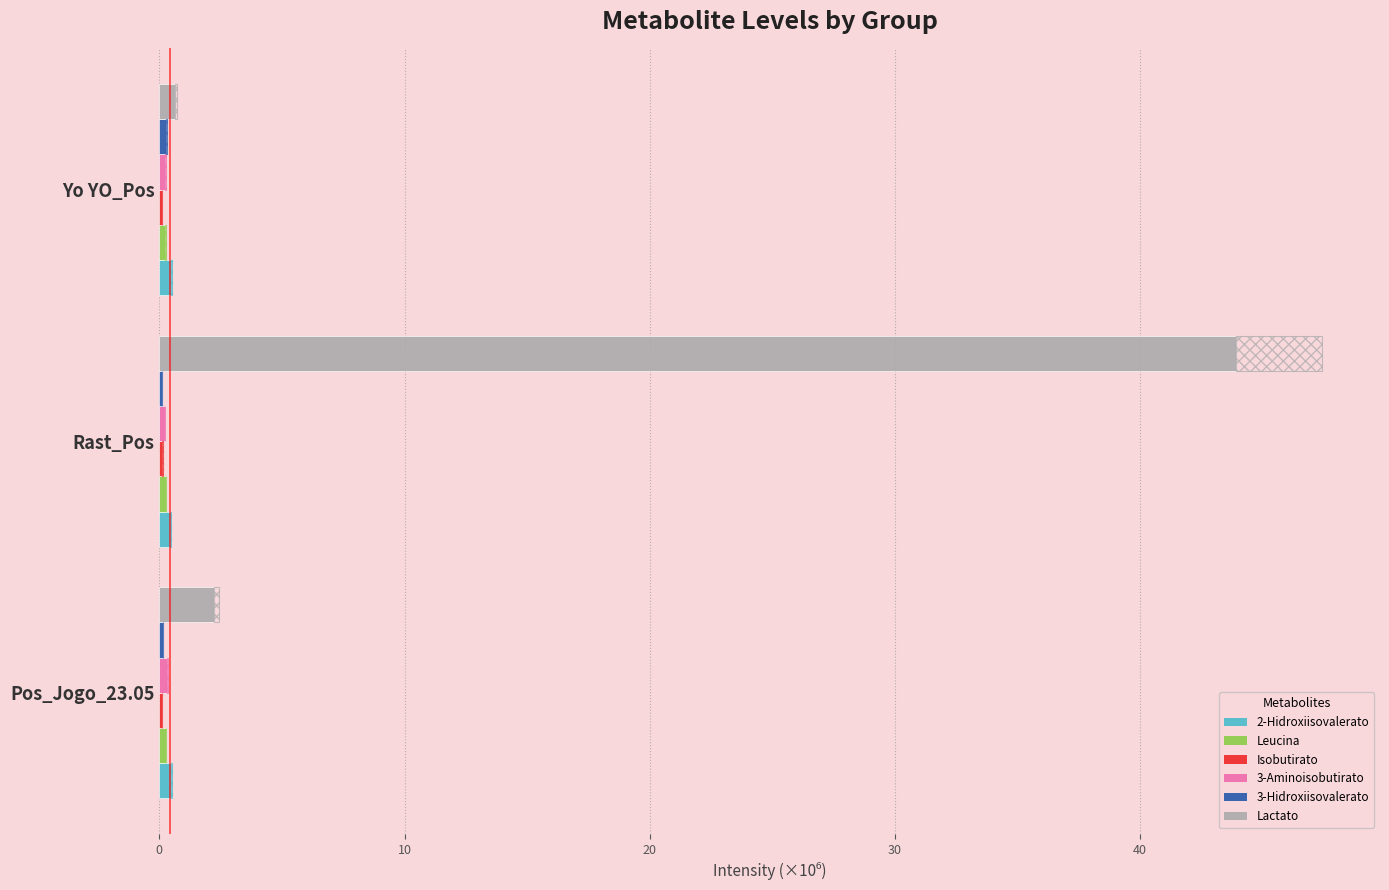

Reading left to right, list all the values displayed in this chart.

2-Hidroxiisovalerato: 0.5	0.4	0.5
Leucina: 0.3	0.3	0.2
Isobutirato: 0.1	0.1	0.1
3-Aminoisobutirato: 0.3	0.2	0.2
3-Hidroxiisovalerato: 0.1	0.1	0.3
Lactato: 2.2	43.9	0.7